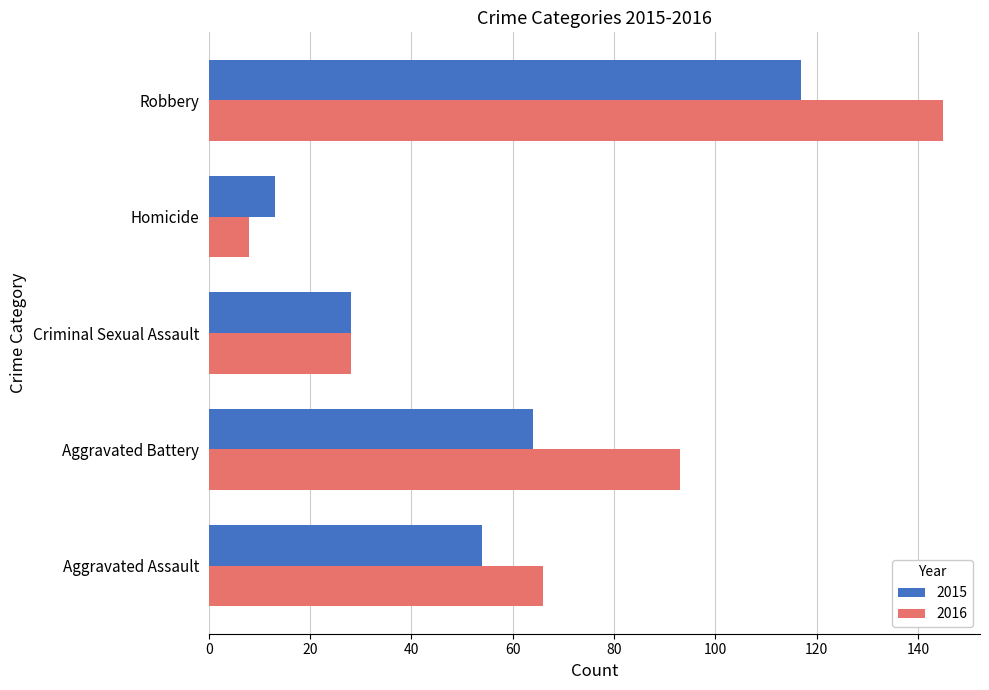

Is the value of 2016 at Criminal Sexual Assault greater than the value of 2015 at Aggravated Assault?

No